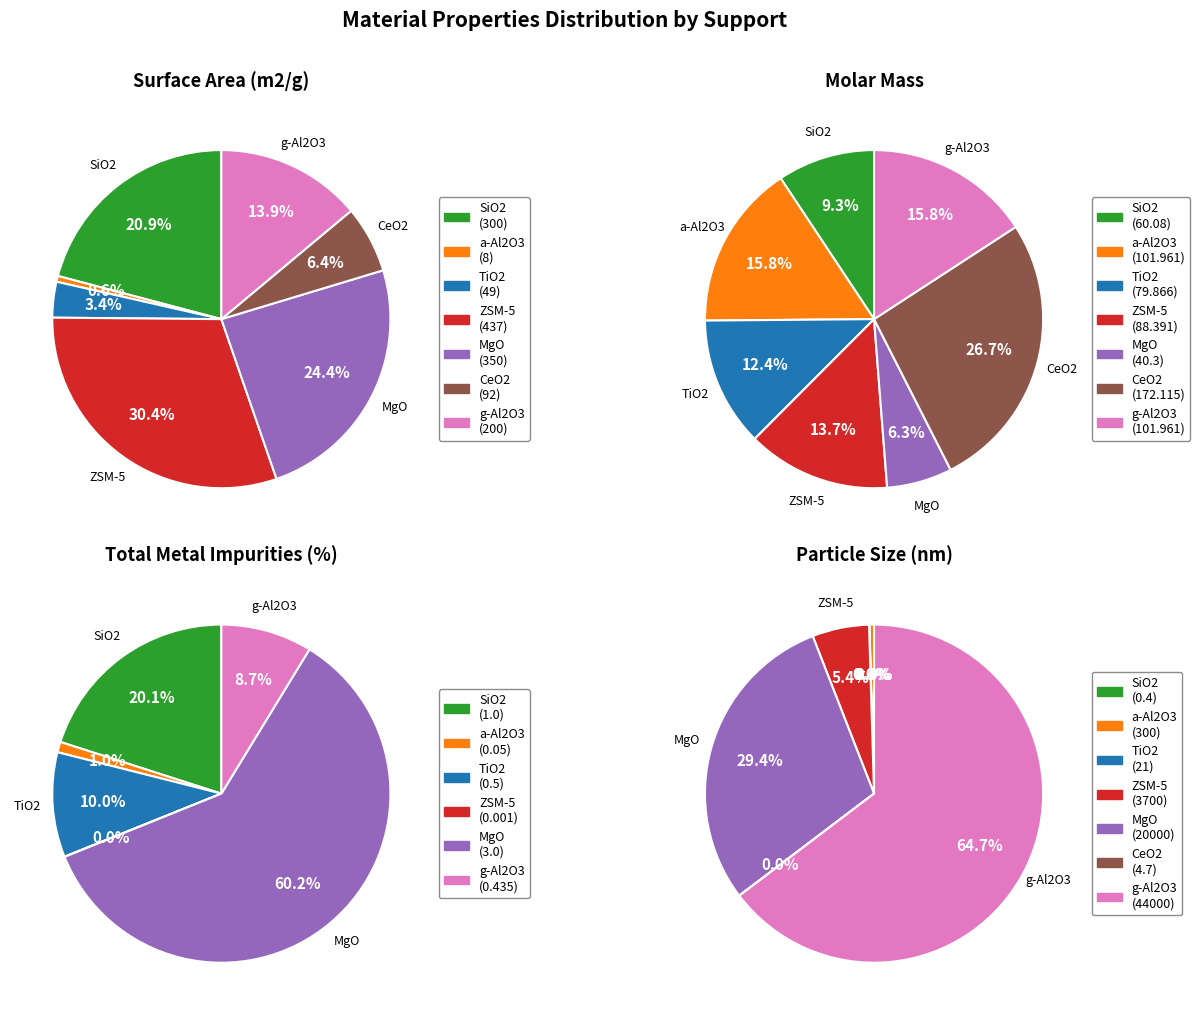

Does a-Al2O3 account for over 50% of the chart?

No